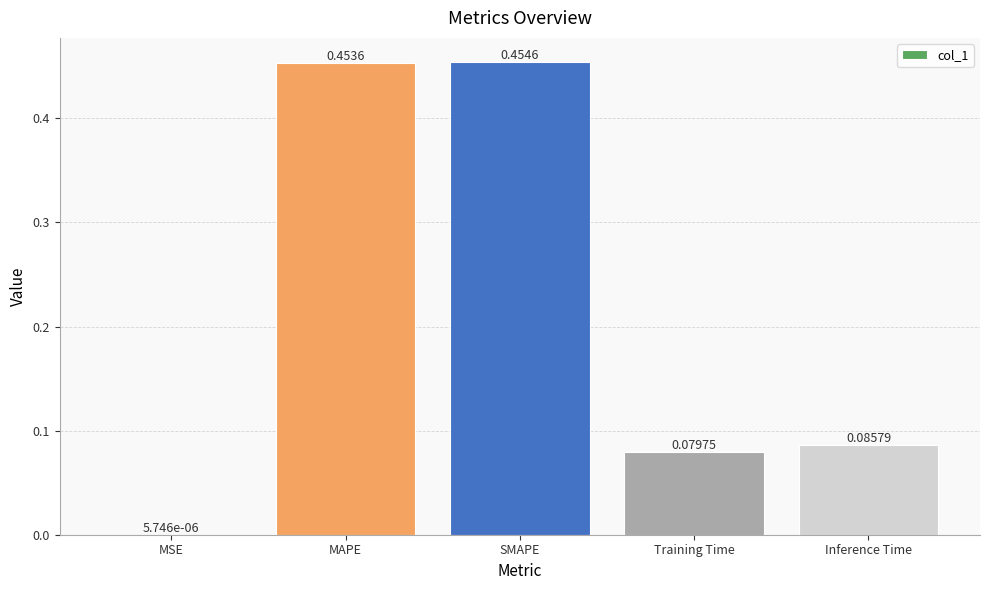

At which category does the chart reach its peak across all series?

SMAPE